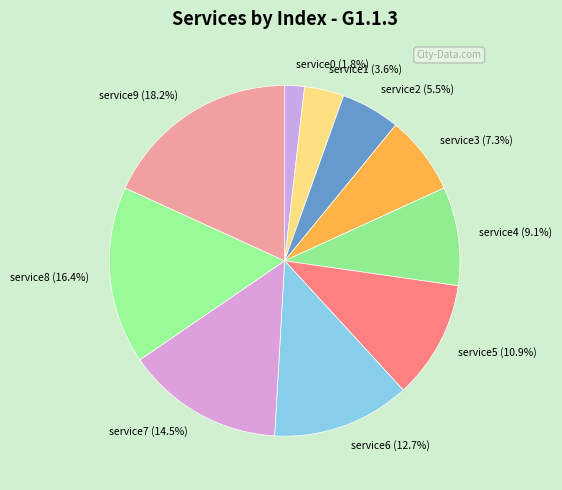

How many segments does this pie chart have?

10